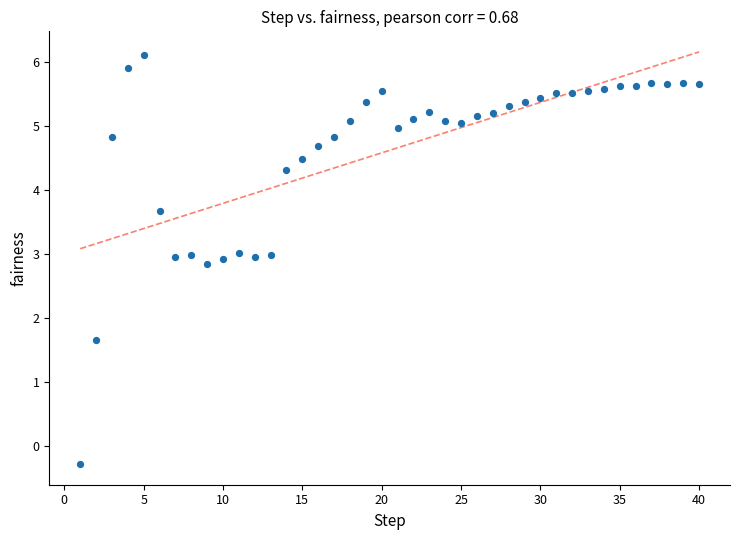

What is the range of Y values (max minus min)?

6.4